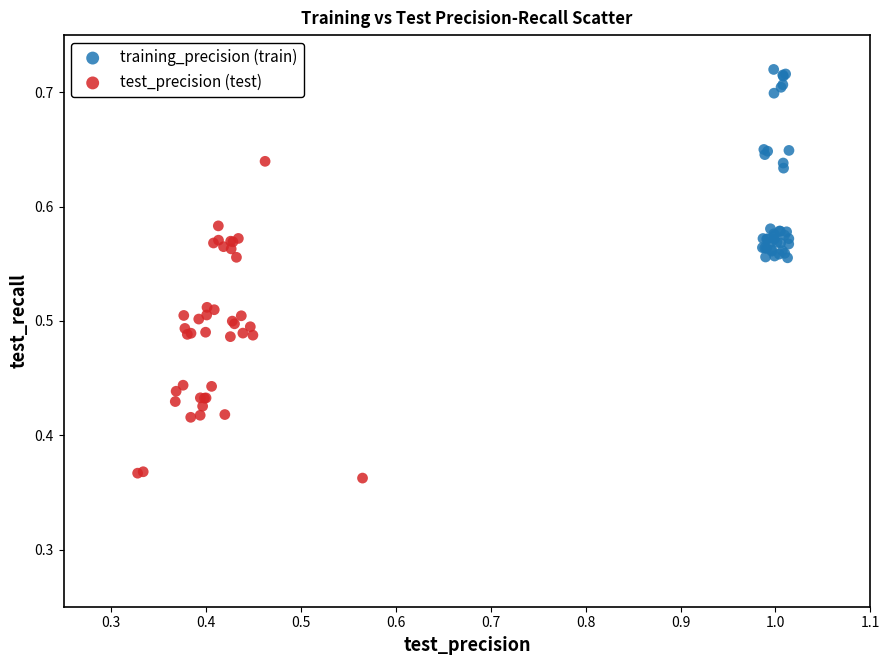

Which series contains the lowest Y value?

test_precision (test)